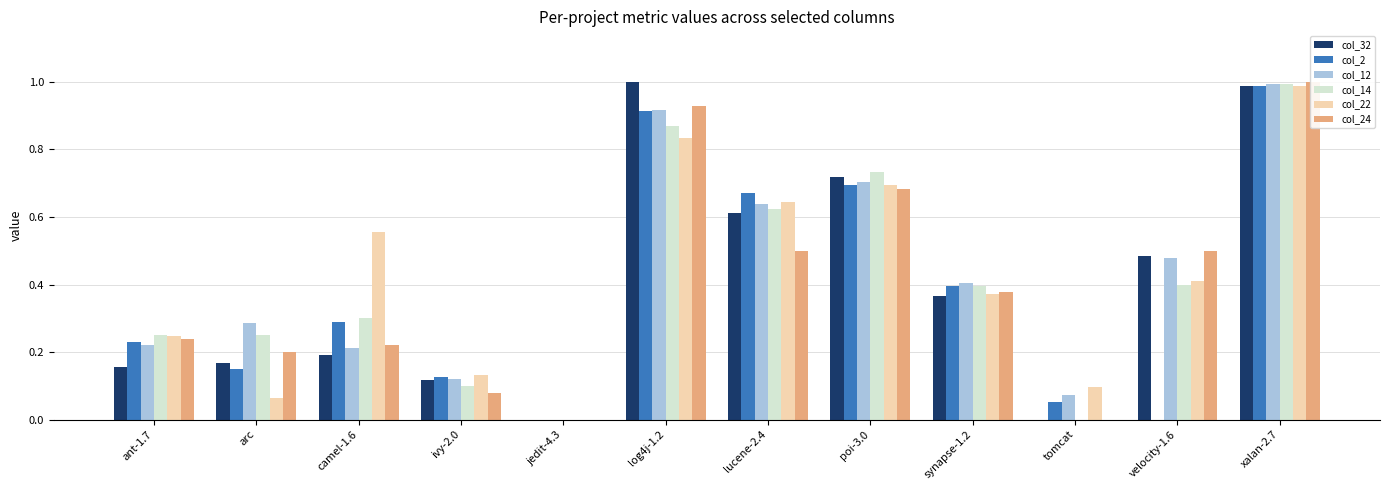

At which category is the sum across all series the highest?

xalan-2.7